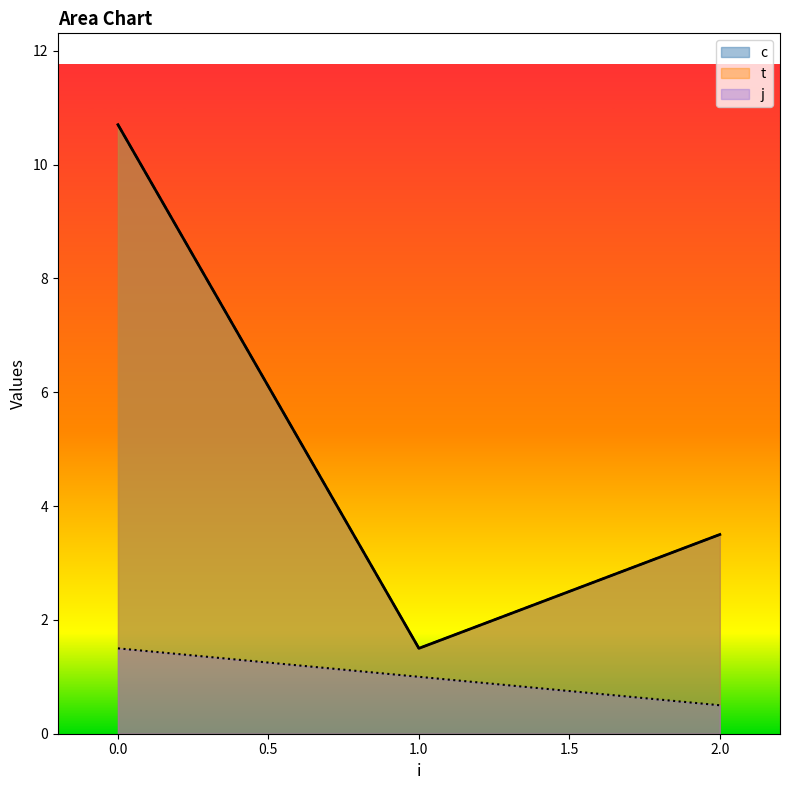

How many data points in t are above 4?

2